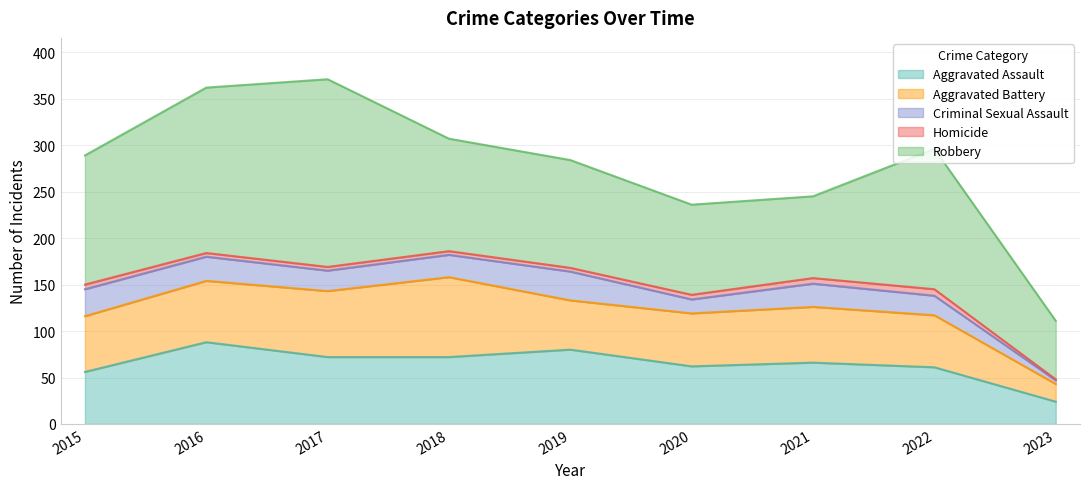

What is the value of the Criminal Sexual Assault point at the 1st from the left?

29